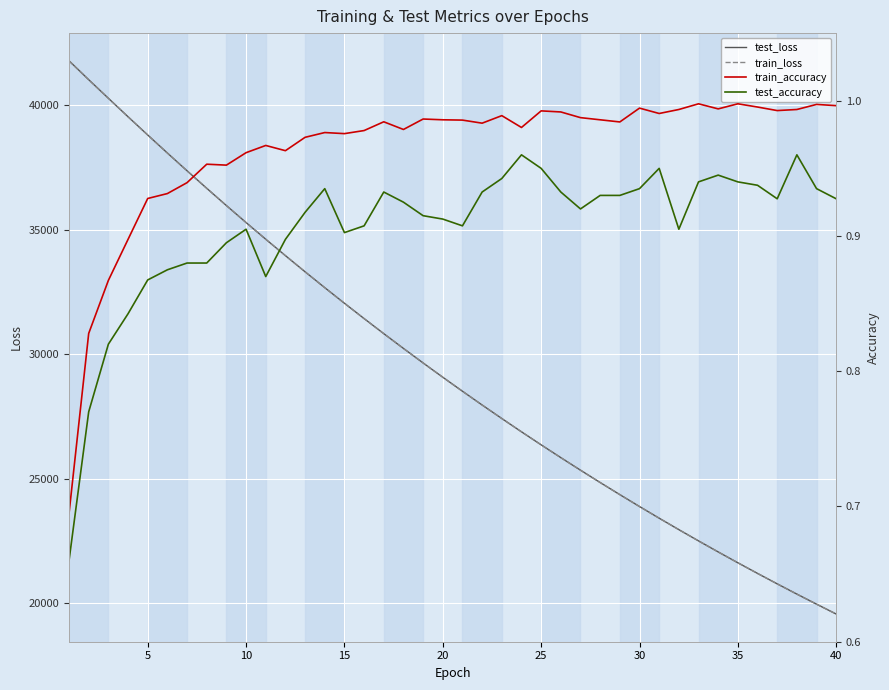

At how many categories does at least one series exceed 35822?

9